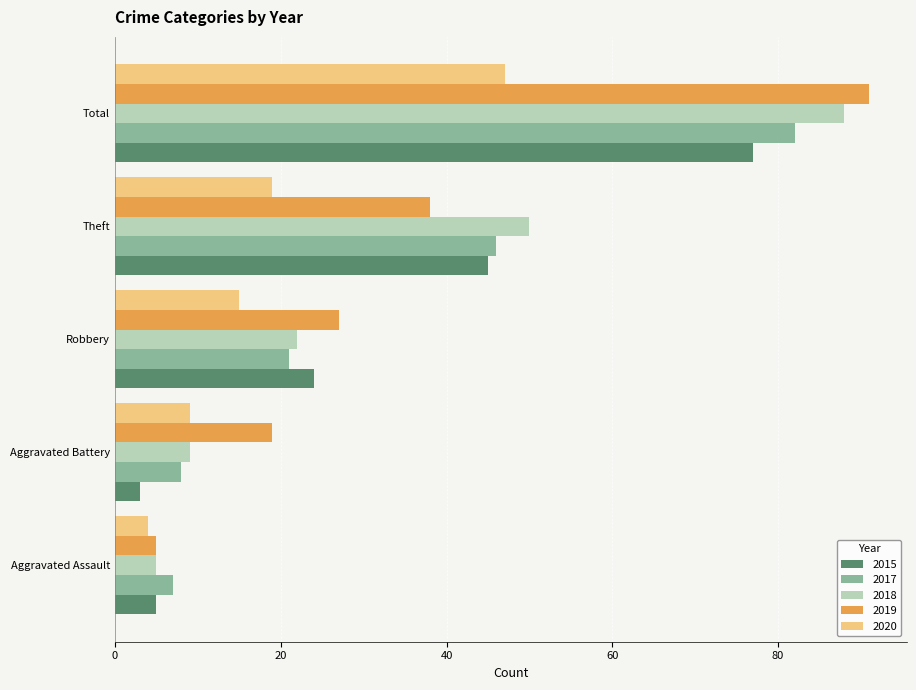

At Total, list the series in order from smallest to largest.

2020, 2015, 2017, 2018, 2019